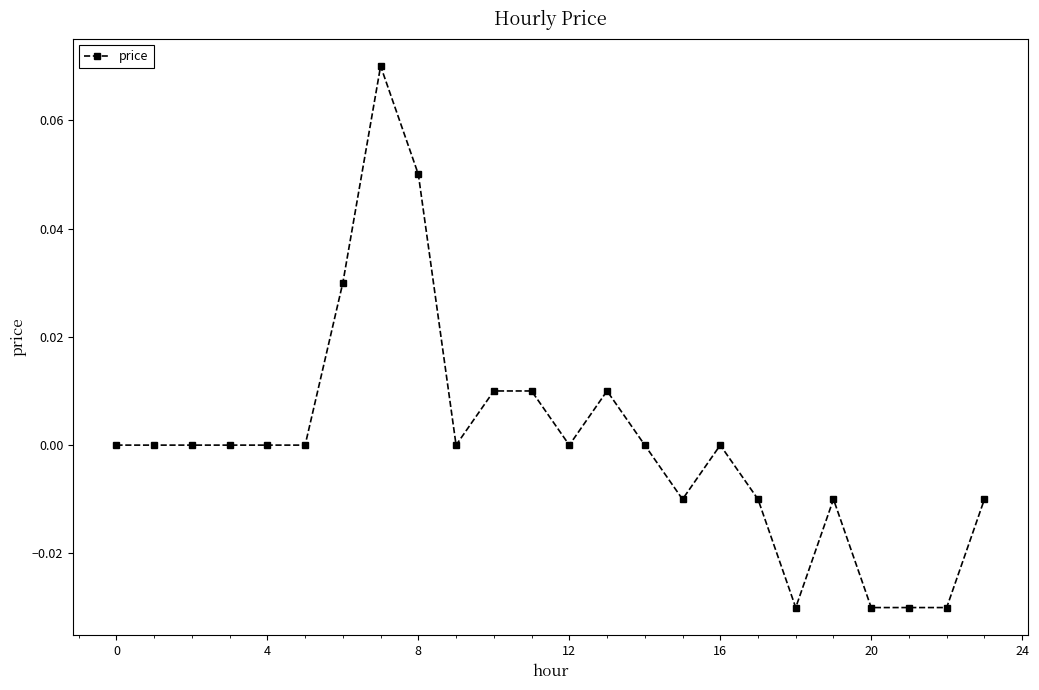

True or false: the data has more than 2 interior local peaks.

True